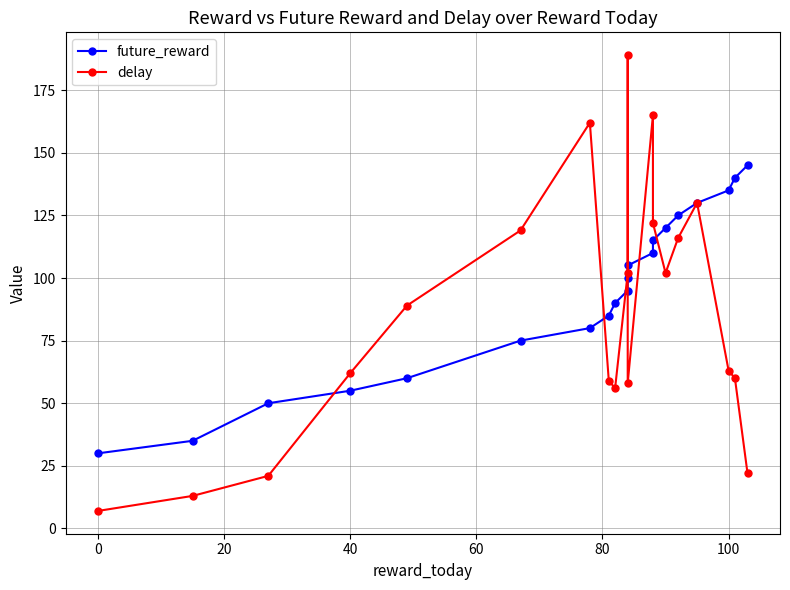

How many series are shown in this chart?

2